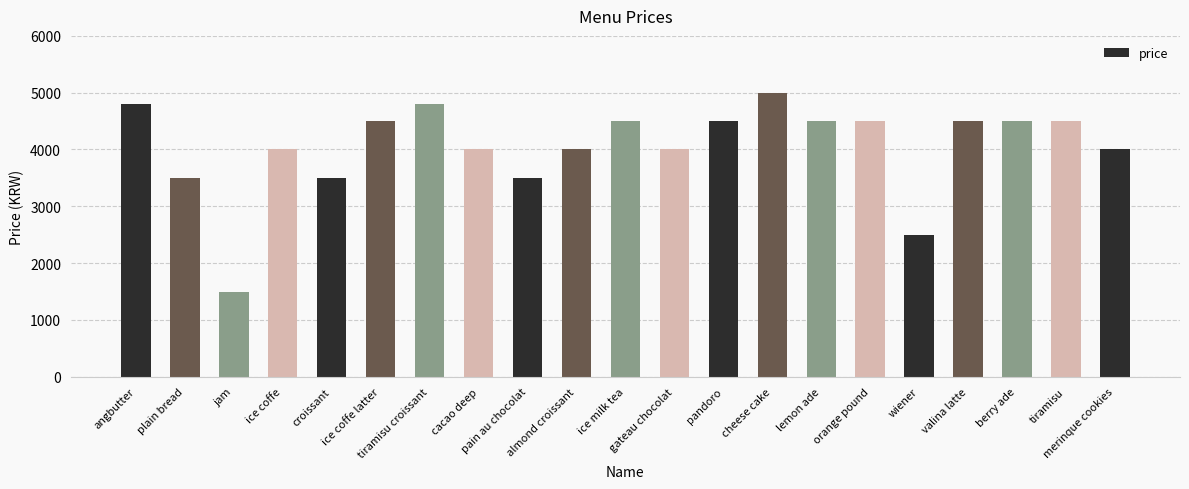

How many distinct data groups are displayed?

1